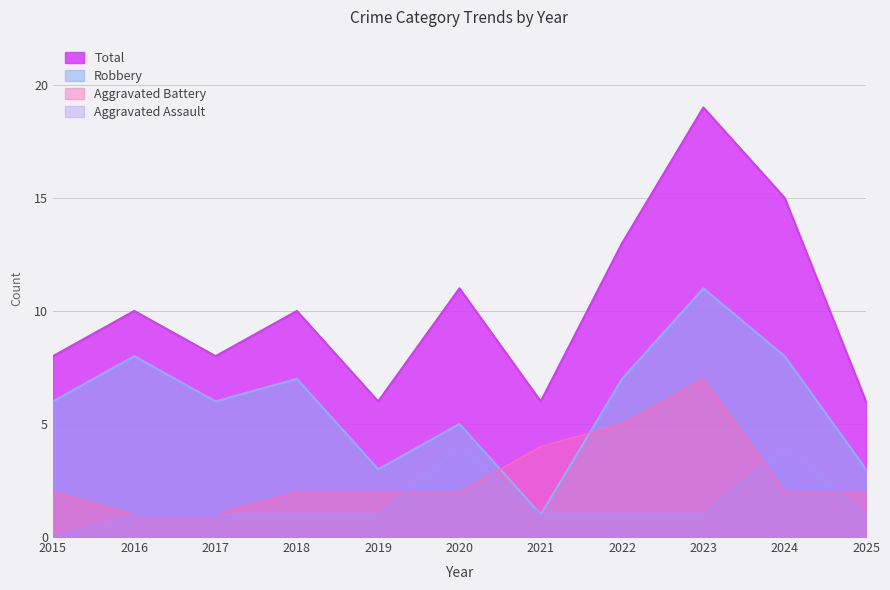

What is the difference between the maximum and minimum values in the Total series?

13